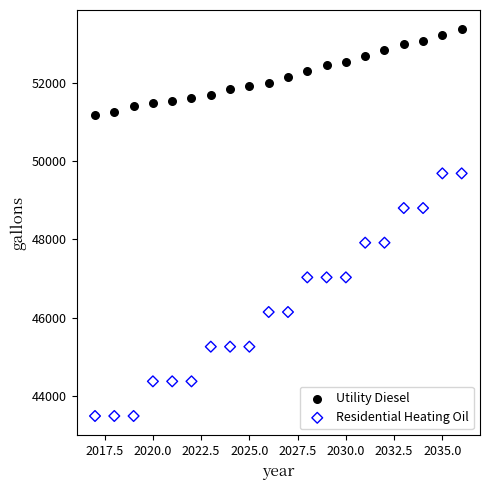

Which series has the largest Y range (max minus min)?

Residential Heating Oil